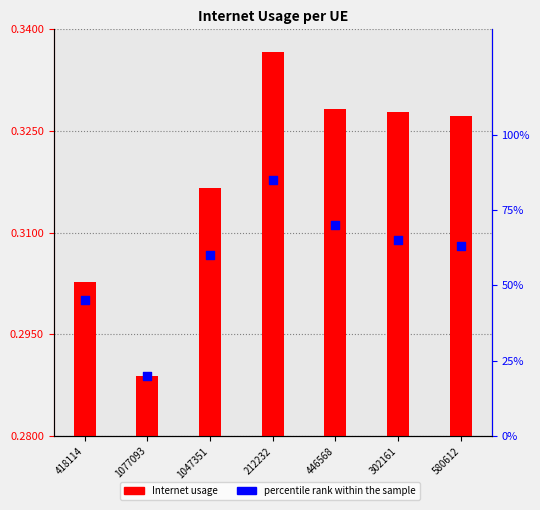

What are all the series names shown in the legend?

Internet usage, percentile rank within the sample